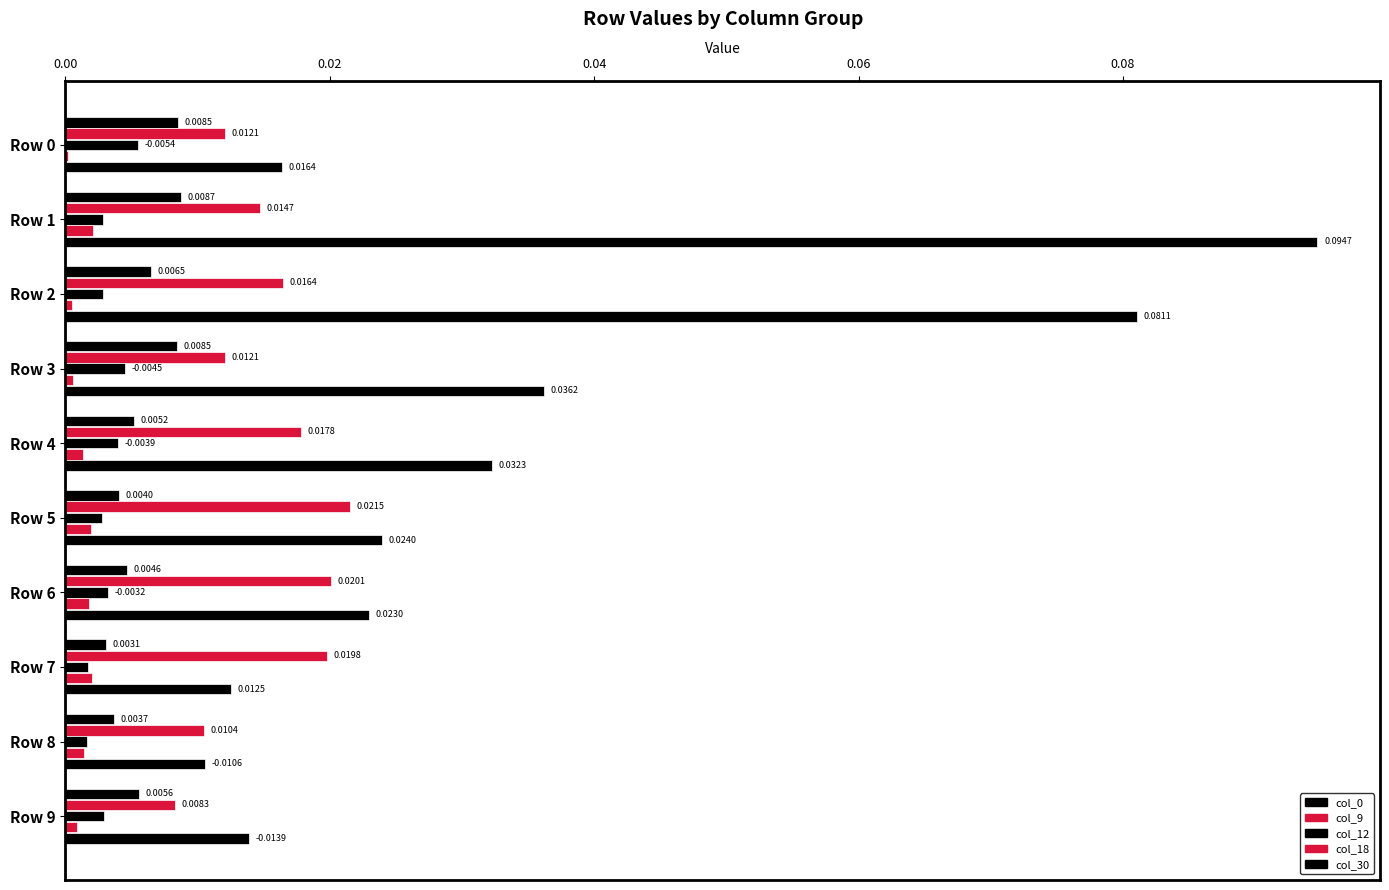

Which series has the largest total across all categories?

col_30